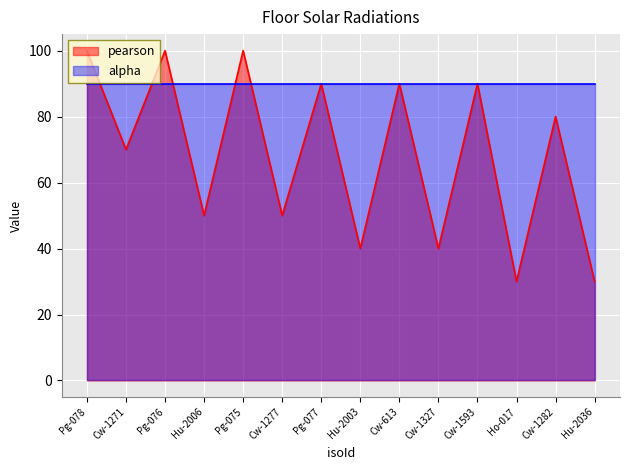

The value at Cw-613 is 159.2. True or false?

False